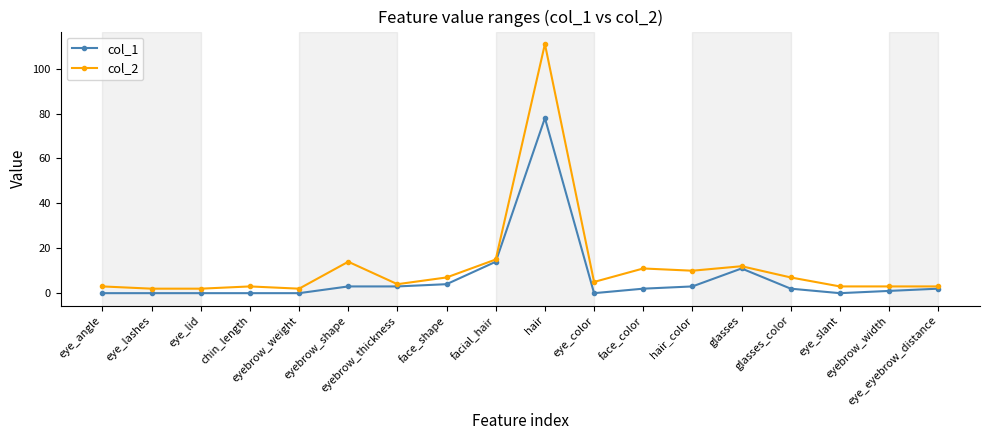

What are all the series names shown in the legend?

col_1, col_2